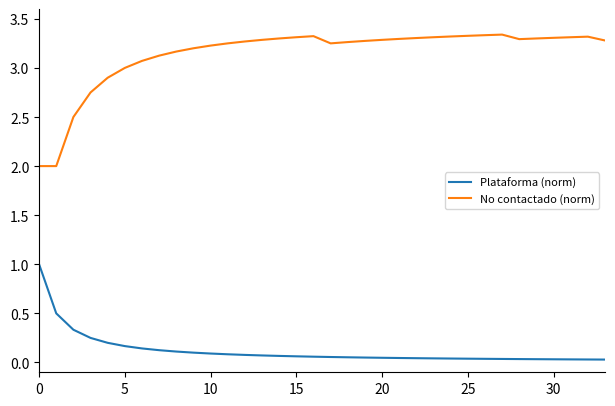

Which series has the largest total across all categories?

No contactado (norm)